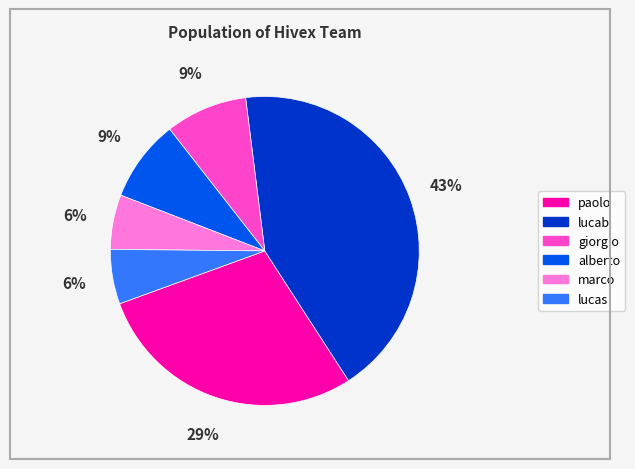

Is it true that lucas is 21% of the pie?

False